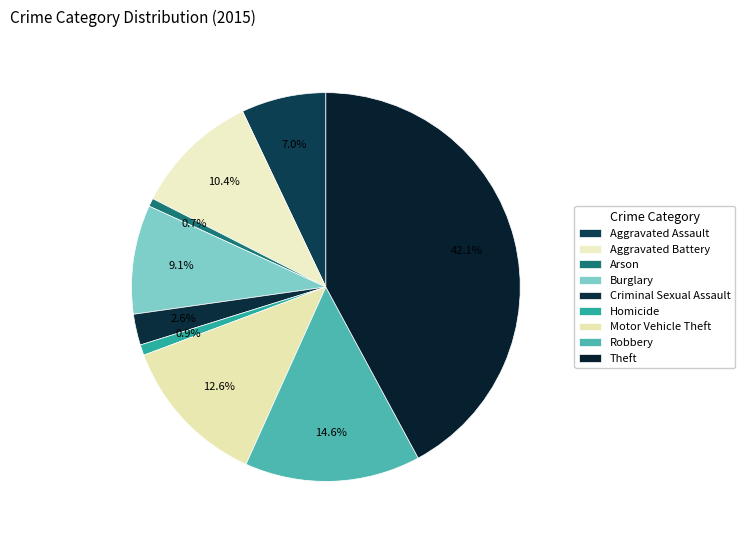

Is it true that Aggravated Assault is 7% of the pie?

True